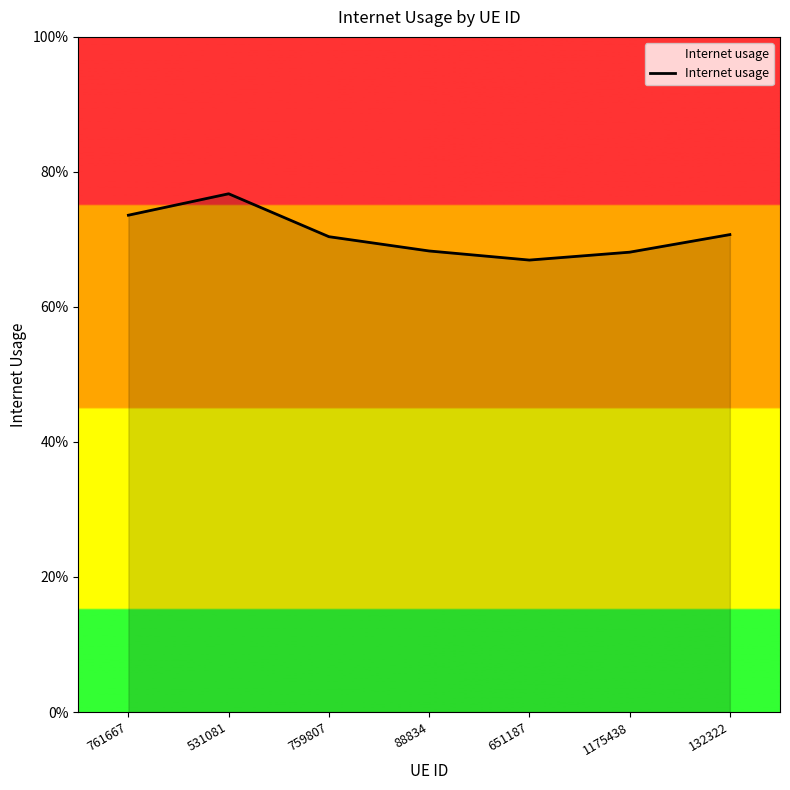

Is this an area chart (filled region under the line)?

Yes